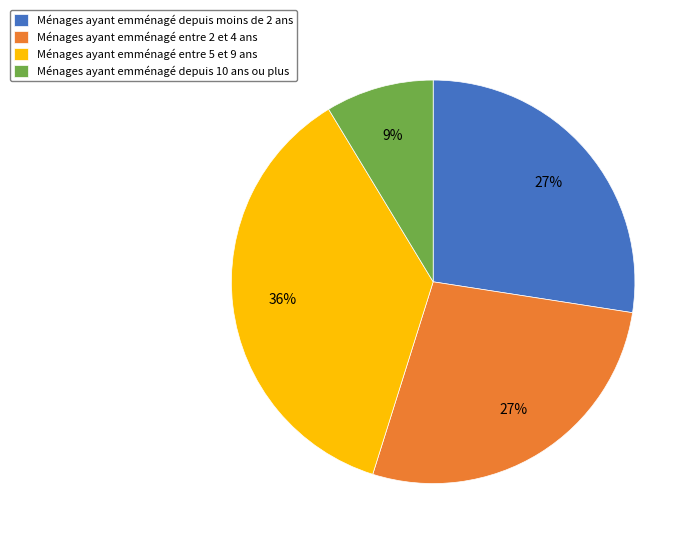

To the nearest percent, what percentage of the pie is Ménages ayant emménagé depuis 10 ans ou plus?

9%